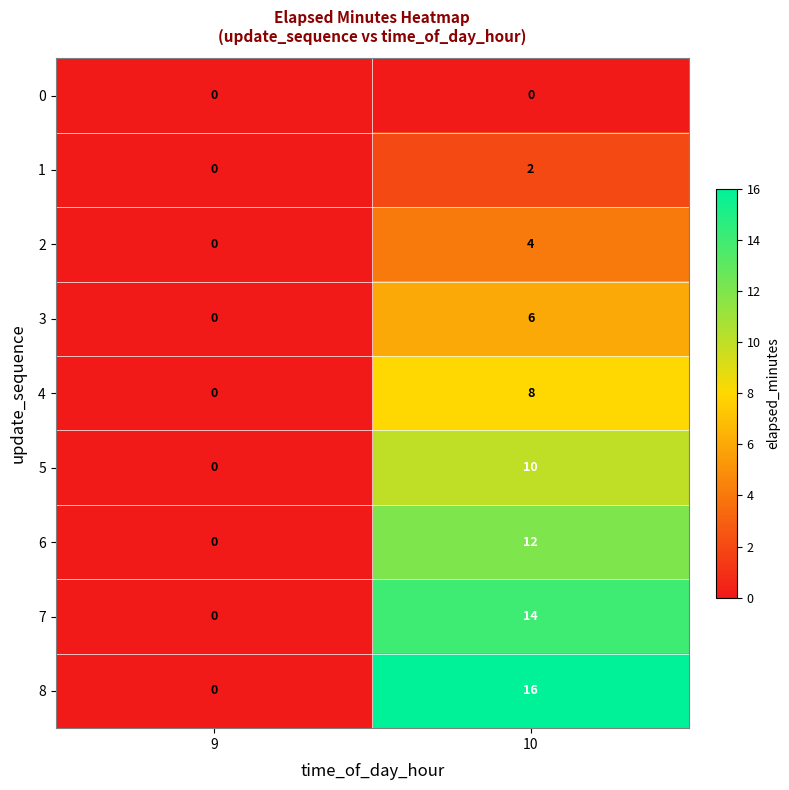

What is the maximum value for 7?

14